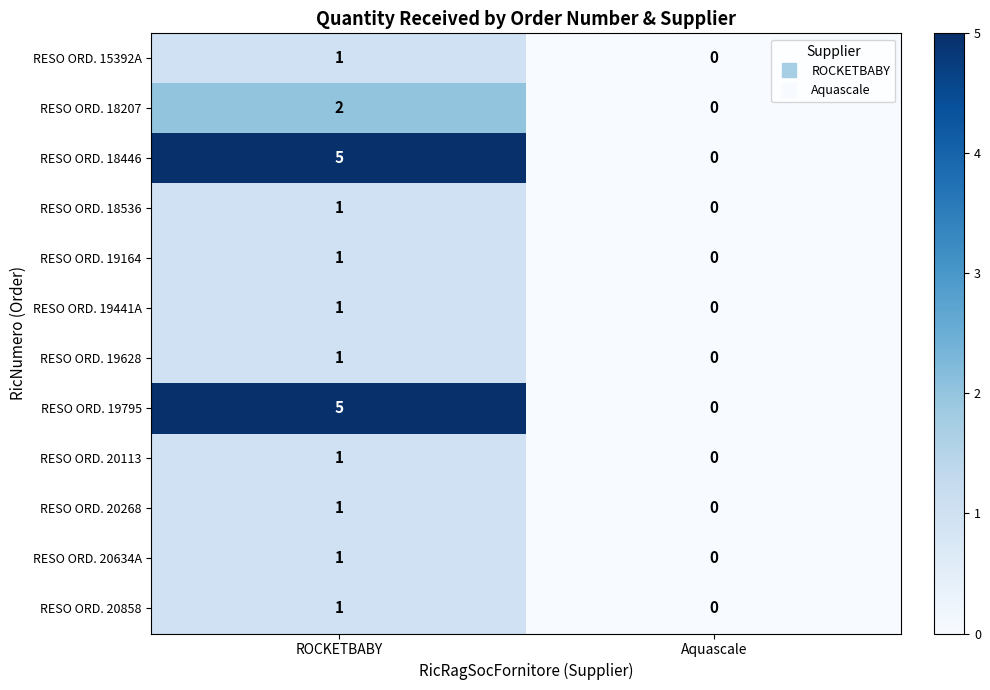

Reading right to left, what are all the values shown in this chart?

RESO ORD. 15392A: Aquascale=0	ROCKETBABY=1
RESO ORD. 18207: Aquascale=0	ROCKETBABY=2
RESO ORD. 18446: Aquascale=0	ROCKETBABY=5
RESO ORD. 18536: Aquascale=0	ROCKETBABY=1
RESO ORD. 19164: Aquascale=0	ROCKETBABY=1
RESO ORD. 19441A: Aquascale=0	ROCKETBABY=1
RESO ORD. 19628: Aquascale=0	ROCKETBABY=1
RESO ORD. 19795: Aquascale=0	ROCKETBABY=5
RESO ORD. 20113: Aquascale=0	ROCKETBABY=1
RESO ORD. 20268: Aquascale=0	ROCKETBABY=1
RESO ORD. 20634A: Aquascale=0	ROCKETBABY=1
RESO ORD. 20858: Aquascale=0	ROCKETBABY=1